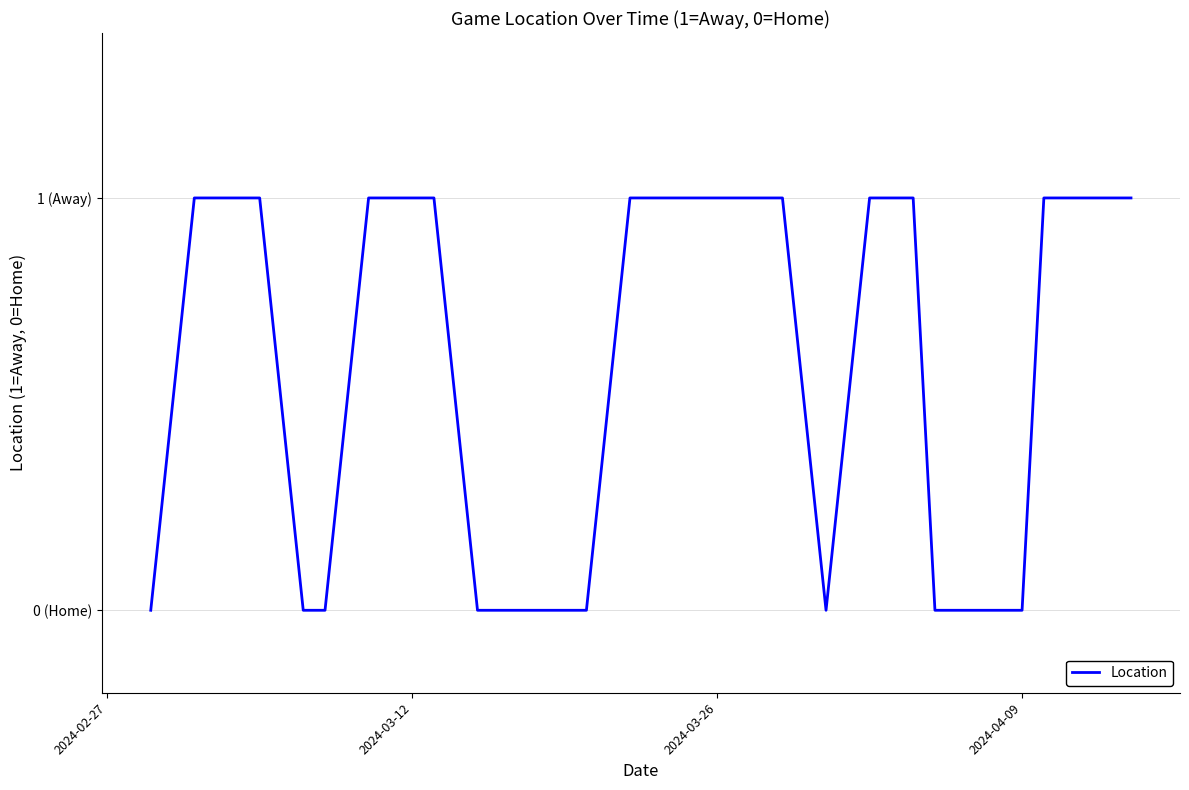

Does the chart display data point markers on the line(s)?

No